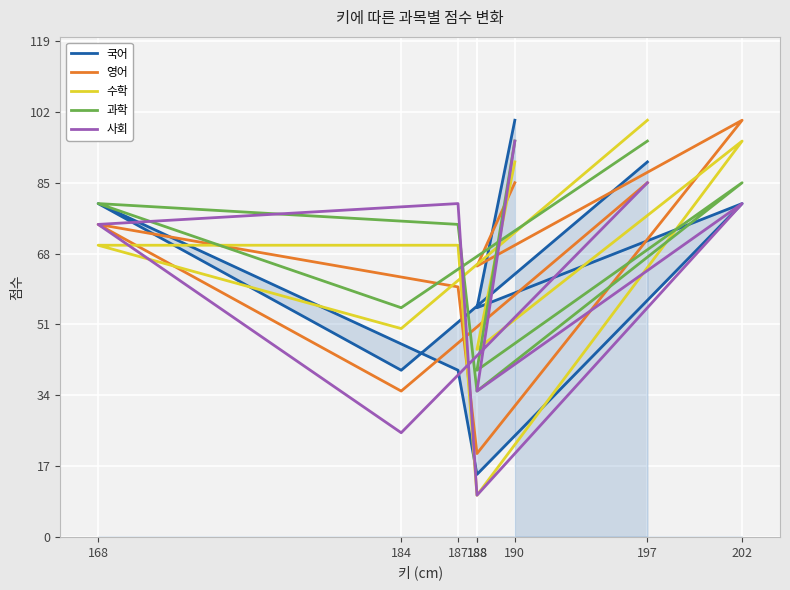

What is the total value across all series at 190?

465